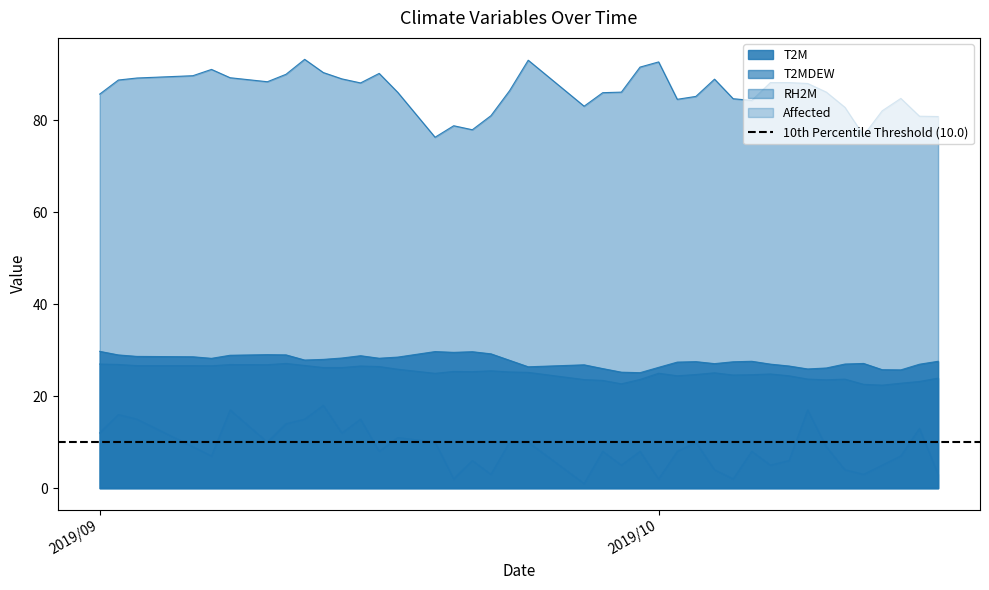

Does the chart have visible grid lines?

No